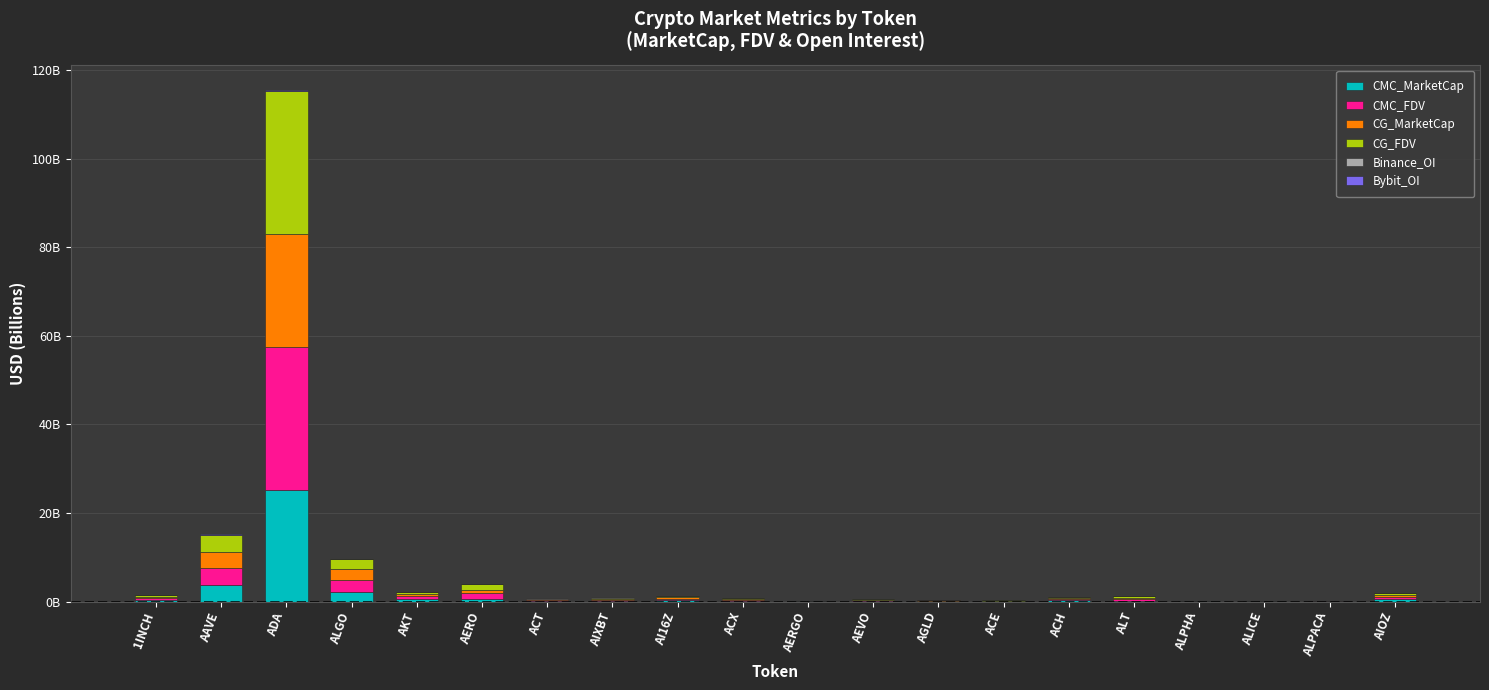

Are the bars horizontal?

No